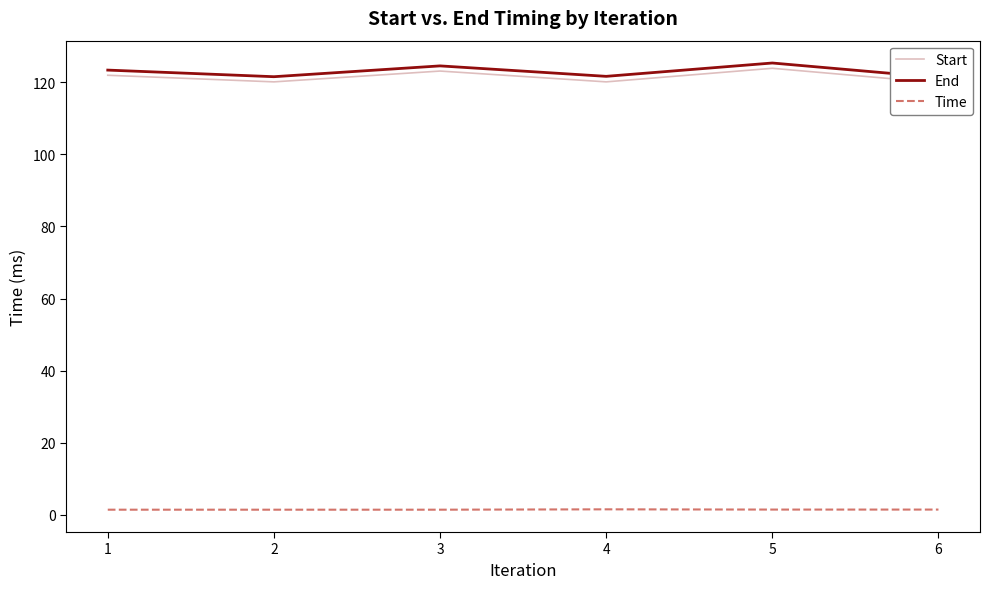

True or false: End and Start cross at least once.

False